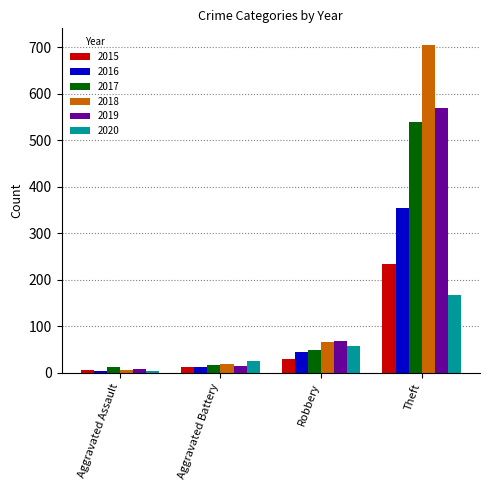

At which category is the sum across all series the highest?

Theft